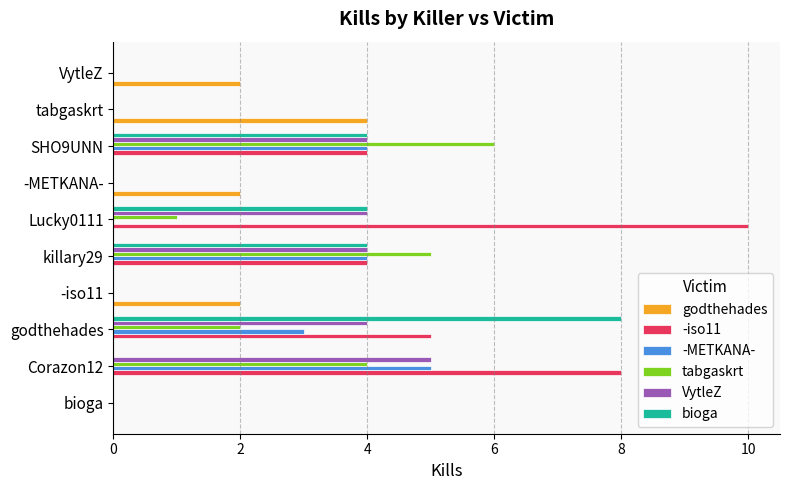

Is the value of -METKANA- at godthehades greater than the value of tabgaskrt at Corazon12?

No